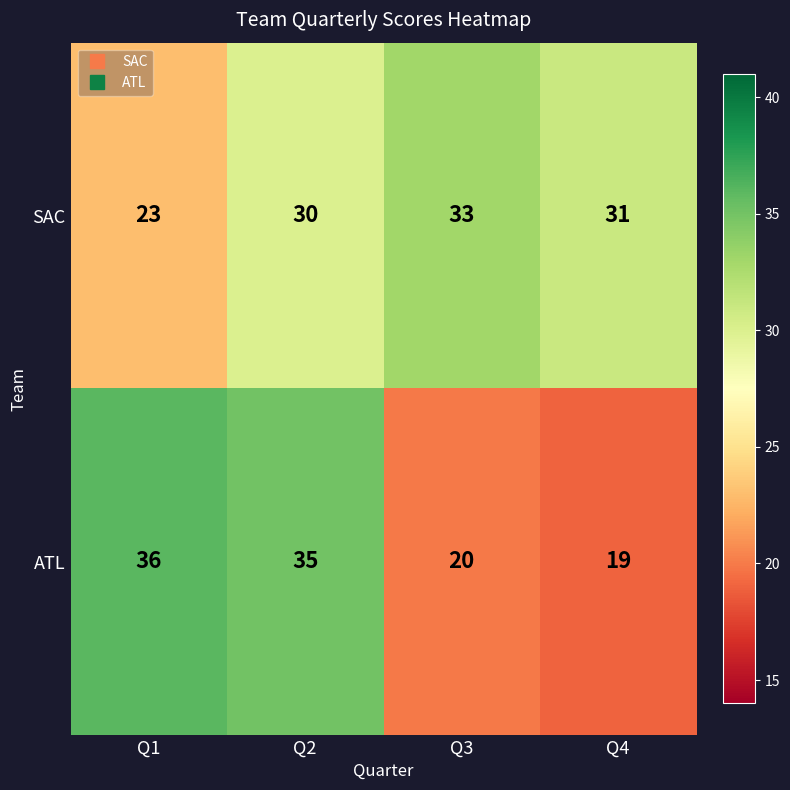

Rank the series by their average value, from highest to lowest.

SAC, ATL